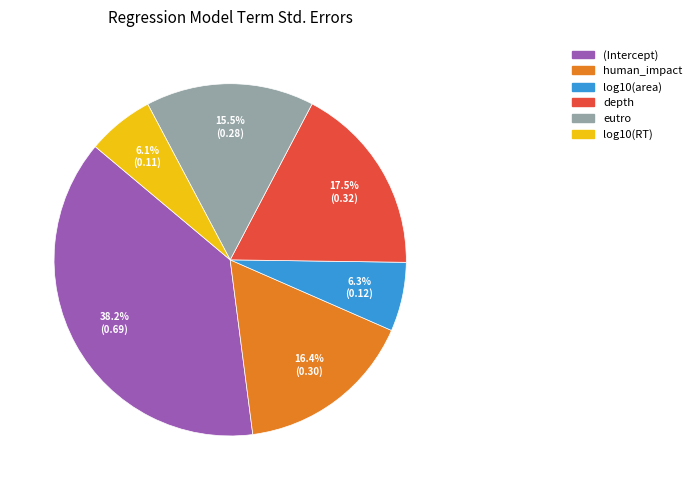

How many slices are in this pie chart?

6